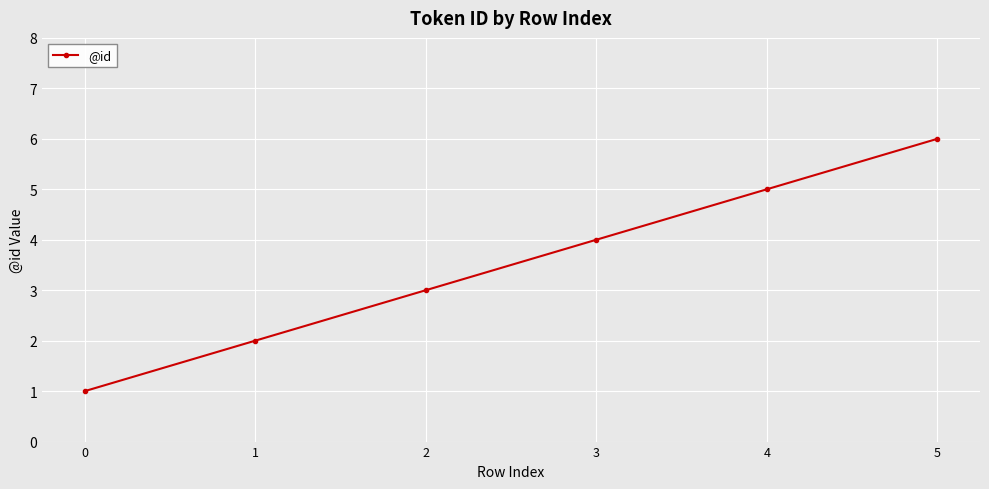

Rank the categories by value from lowest to highest.

0, 1, 2, 3, 4, 5